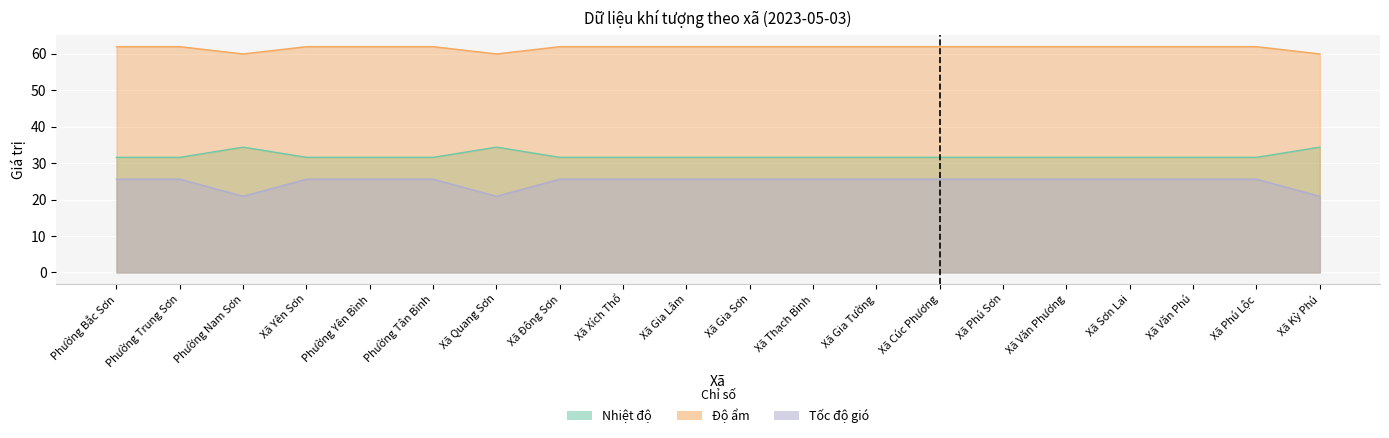

Reading left to right, transcribe all the data shown in this chart.

Nhiệt độ: Phường Bắc Sơn=31.6	Phường Trung Sơn=31.6	Phường Nam Sơn=34.4	Xã Yên Sơn=31.6	Phường Yên Bình=31.6	Phường Tân Bình=31.6	Xã Quang Sơn=34.4	Xã Đông Sơn=31.6	Xã Xích Thổ=31.6	Xã Gia Lâm=31.6	Xã Gia Sơn=31.6	Xã Thạch Bình=31.6	Xã Gia Tường=31.6	Xã Cúc Phương=31.6	Xã Phú Sơn=31.6	Xã Văn Phương=31.6	Xã Sơn Lai=31.6	Xã Văn Phú=31.6	Xã Phú Lộc=31.6	Xã Kỳ Phú=34.4
Độ ẩm: Phường Bắc Sơn=62.0	Phường Trung Sơn=62.0	Phường Nam Sơn=60.0	Xã Yên Sơn=62.0	Phường Yên Bình=62.0	Phường Tân Bình=62.0	Xã Quang Sơn=60.0	Xã Đông Sơn=62.0	Xã Xích Thổ=62.0	Xã Gia Lâm=62.0	Xã Gia Sơn=62.0	Xã Thạch Bình=62.0	Xã Gia Tường=62.0	Xã Cúc Phương=62.0	Xã Phú Sơn=62.0	Xã Văn Phương=62.0	Xã Sơn Lai=62.0	Xã Văn Phú=62.0	Xã Phú Lộc=62.0	Xã Kỳ Phú=60.0
Tốc độ gió: Phường Bắc Sơn=25.6	Phường Trung Sơn=25.6	Phường Nam Sơn=20.9	Xã Yên Sơn=25.6	Phường Yên Bình=25.6	Phường Tân Bình=25.6	Xã Quang Sơn=20.9	Xã Đông Sơn=25.6	Xã Xích Thổ=25.6	Xã Gia Lâm=25.6	Xã Gia Sơn=25.6	Xã Thạch Bình=25.6	Xã Gia Tường=25.6	Xã Cúc Phương=25.6	Xã Phú Sơn=25.6	Xã Văn Phương=25.6	Xã Sơn Lai=25.6	Xã Văn Phú=25.6	Xã Phú Lộc=25.6	Xã Kỳ Phú=20.9